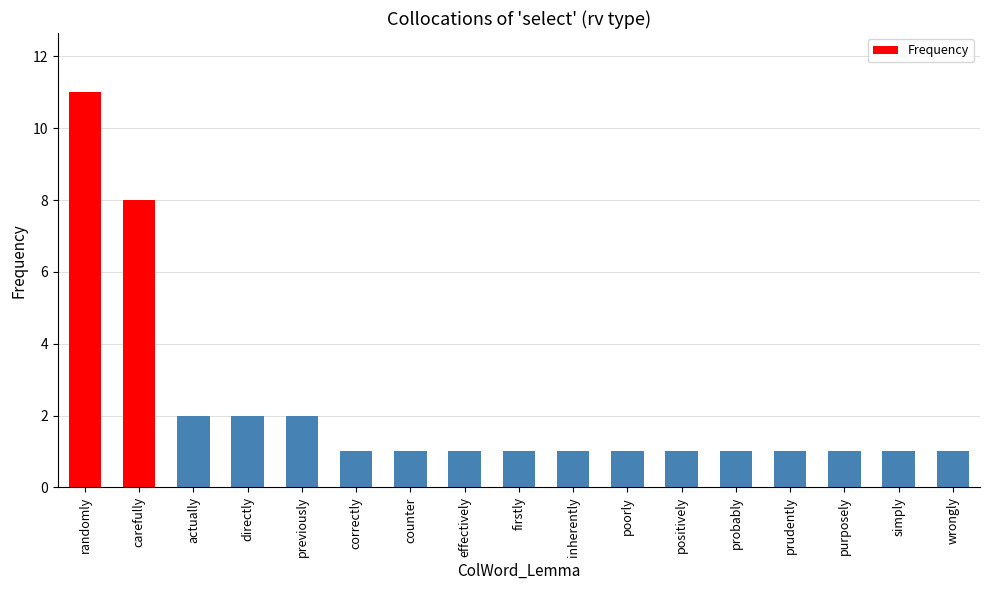

Does the chart contain stacked bars?

No